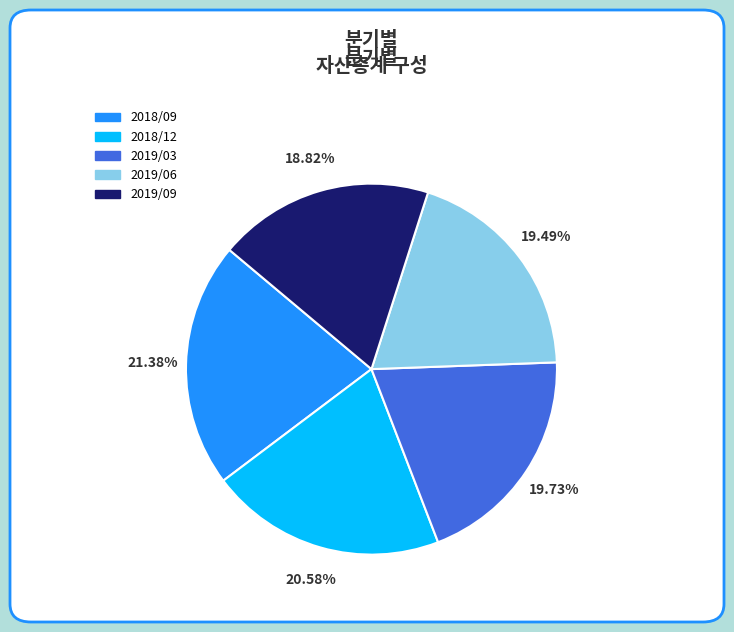

To the nearest percent, what is the difference between the largest and smallest slice percentages?

3%